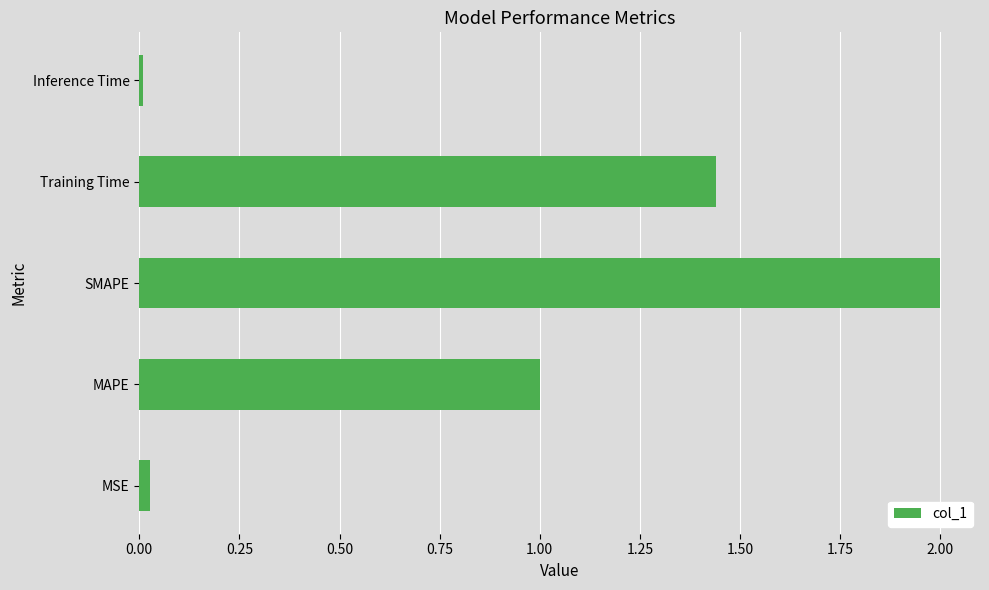

The value at Inference Time is 0.0. True or false?

True